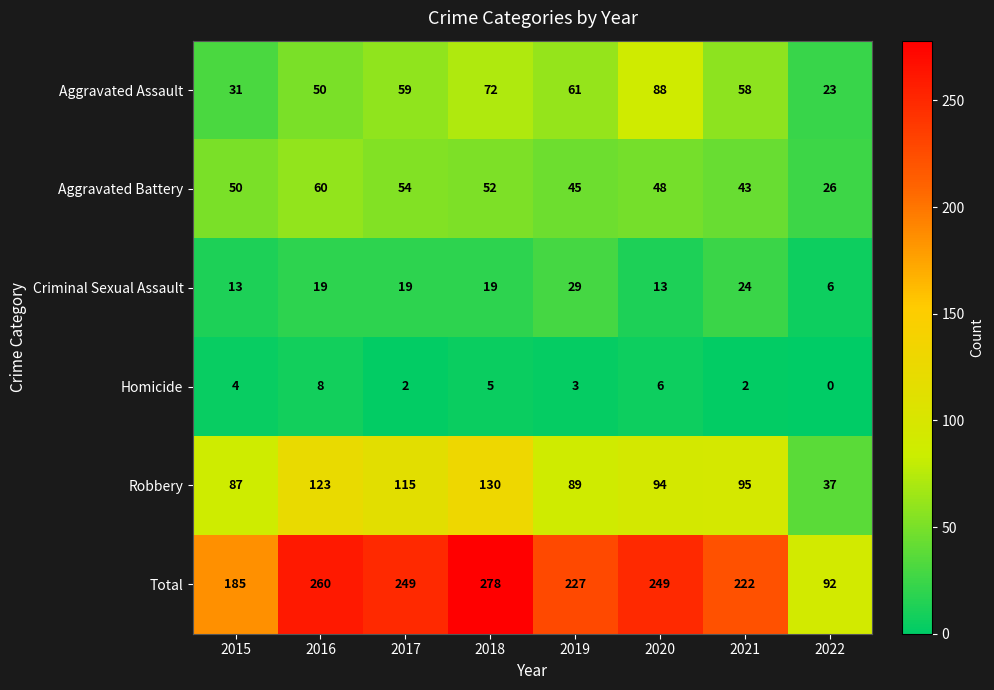

Rank the series at 2020 from highest to lowest value.

Total, Robbery, Aggravated Assault, Aggravated Battery, Criminal Sexual Assault, Homicide